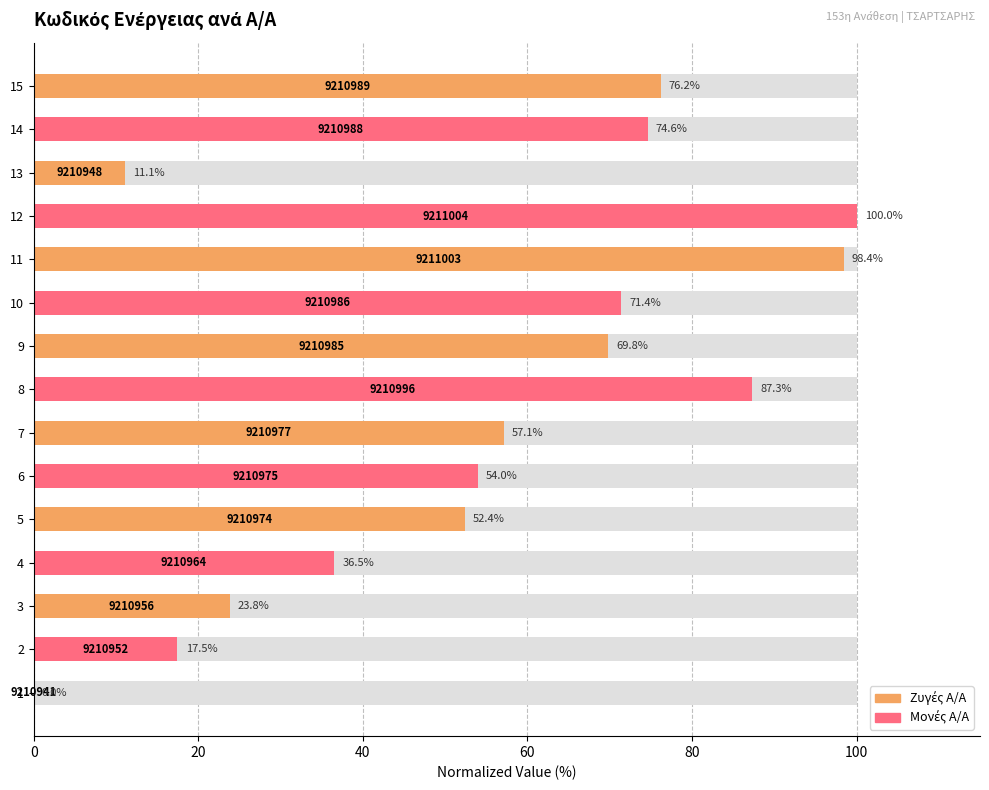

Are the bars grouped side by side (vs. stacked)?

No